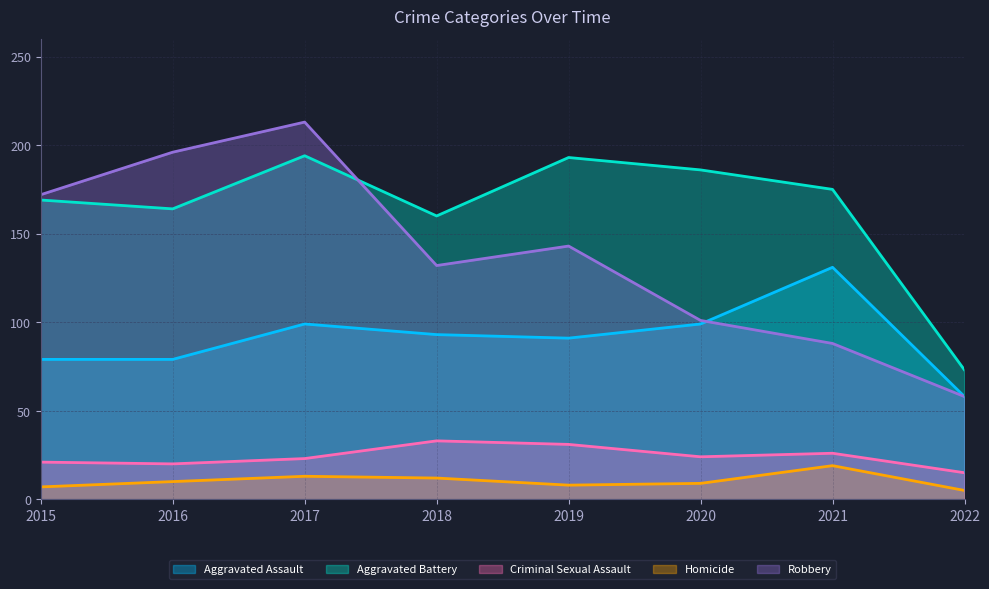

Which has a higher value, 2015 or 2017?

2017